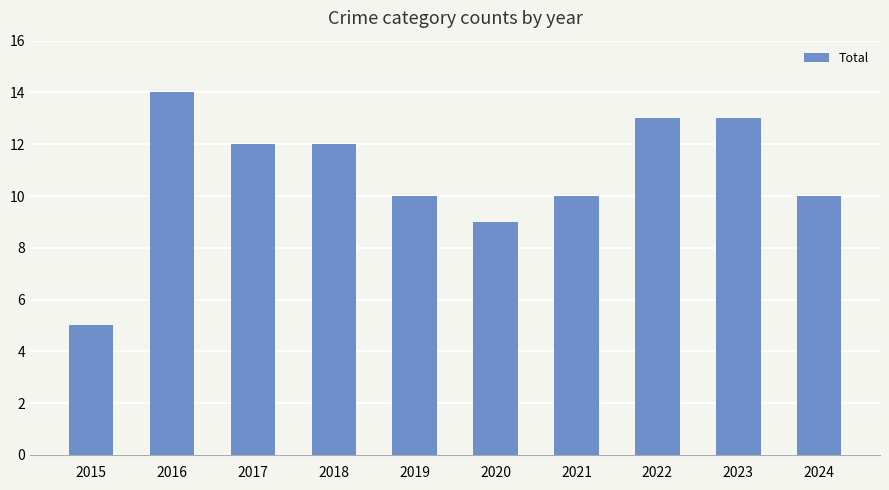

What is the smallest value displayed?

5